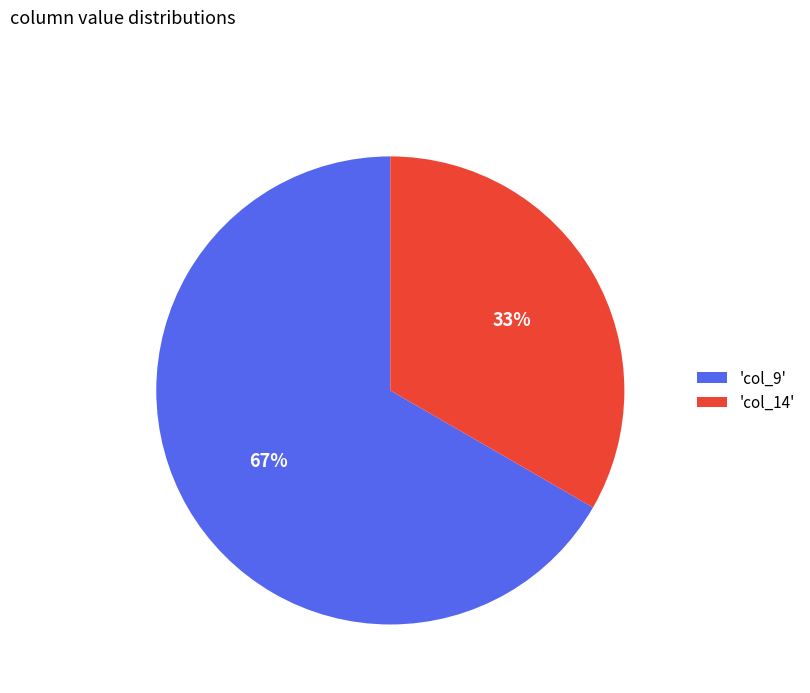

Count the number of slices in the pie.

2